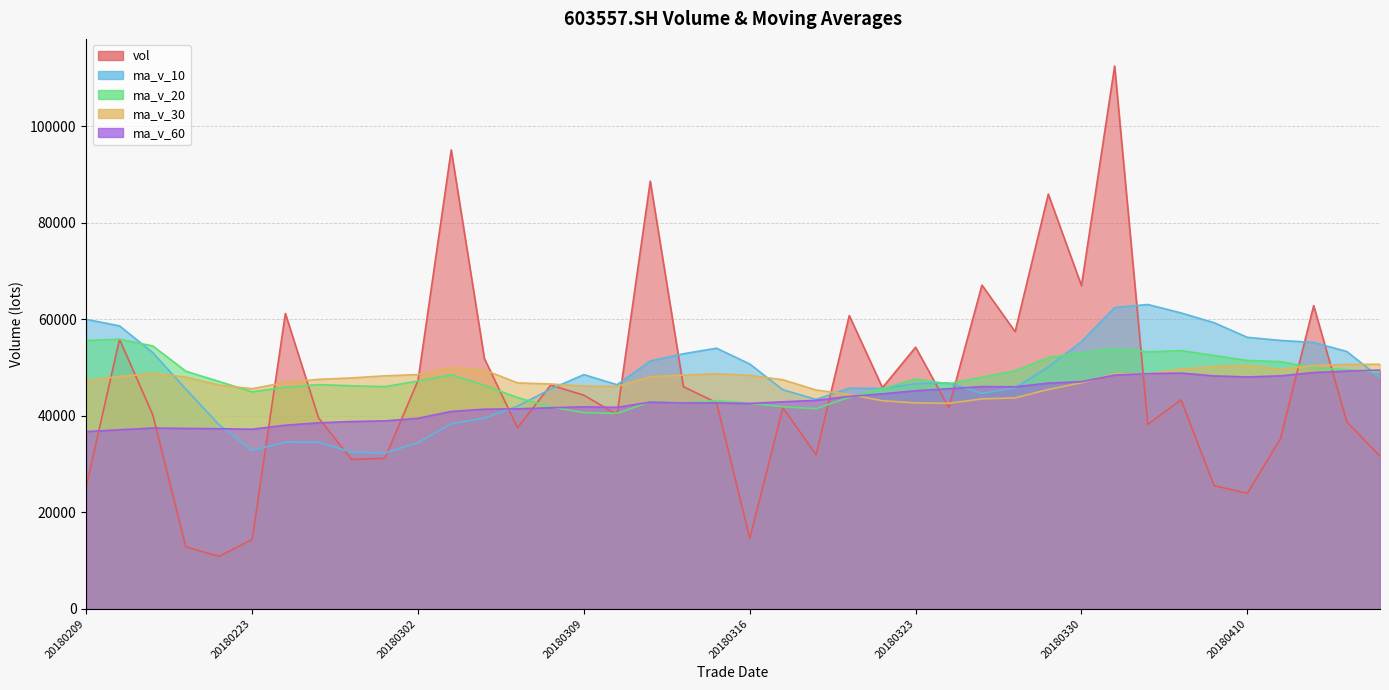

At which label does ma_v_30 first exceed 48010?

20180212